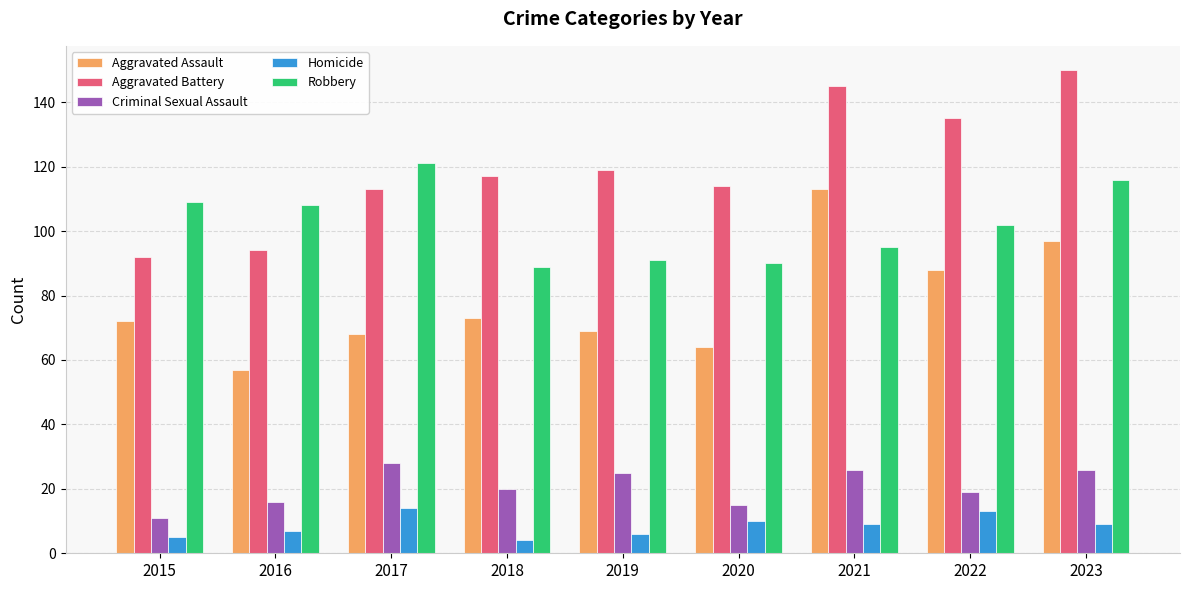

Does the chart contain any negative values?

No